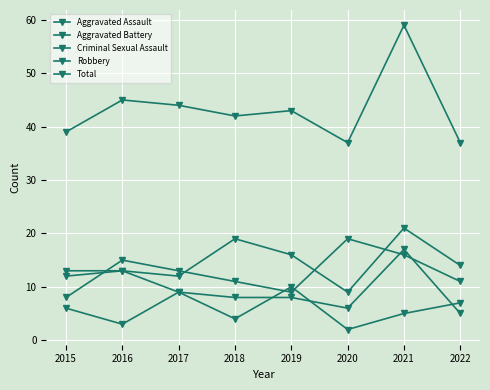

How many values in the Criminal Sexual Assault series are below 6?

4